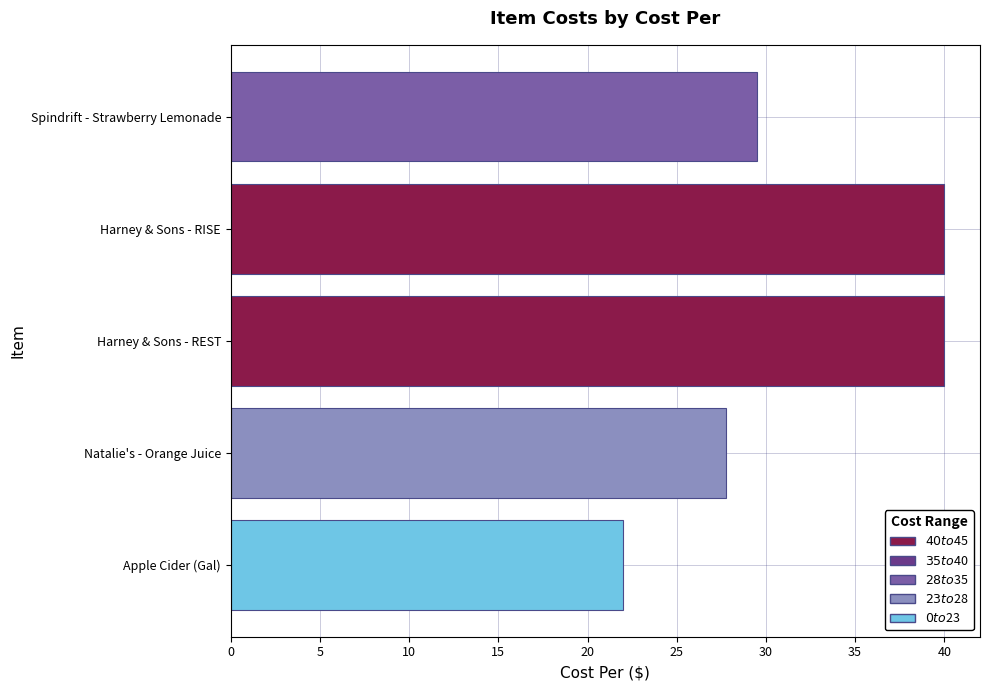

Does the chart contain any negative values?

No